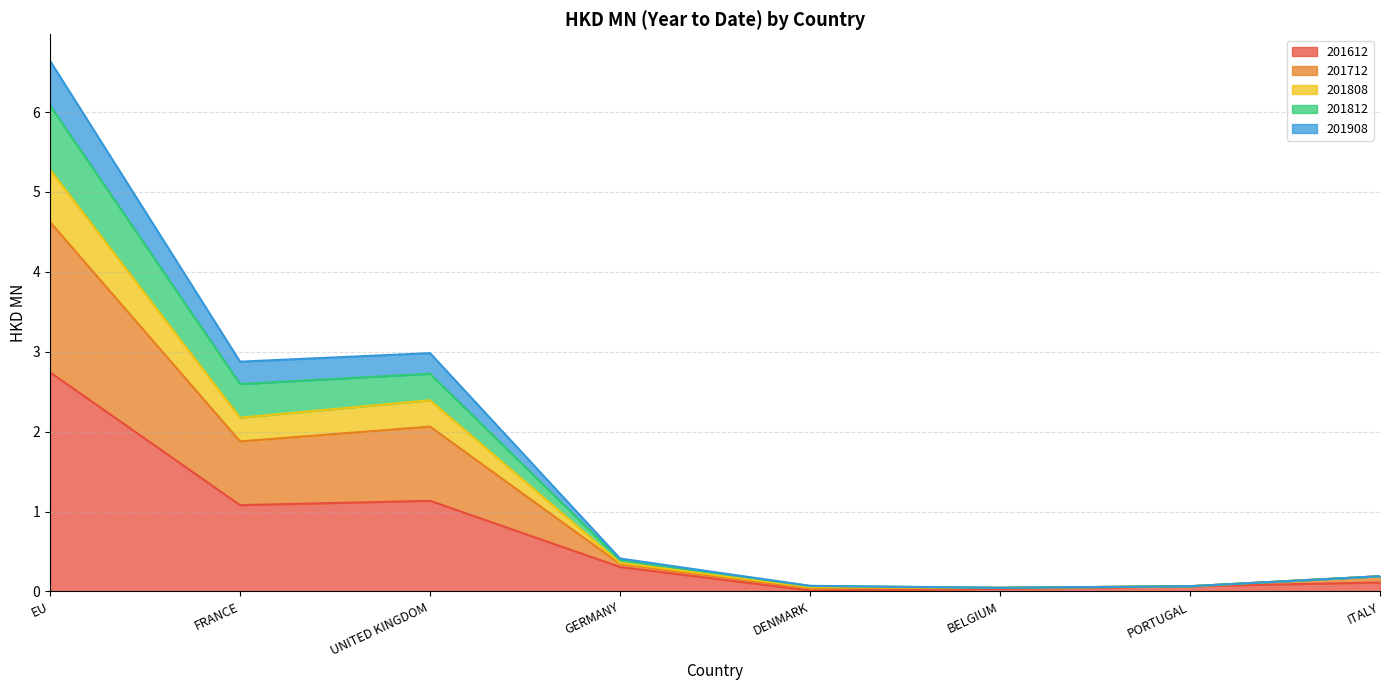

At how many categories does at least one series exceed 1?

3